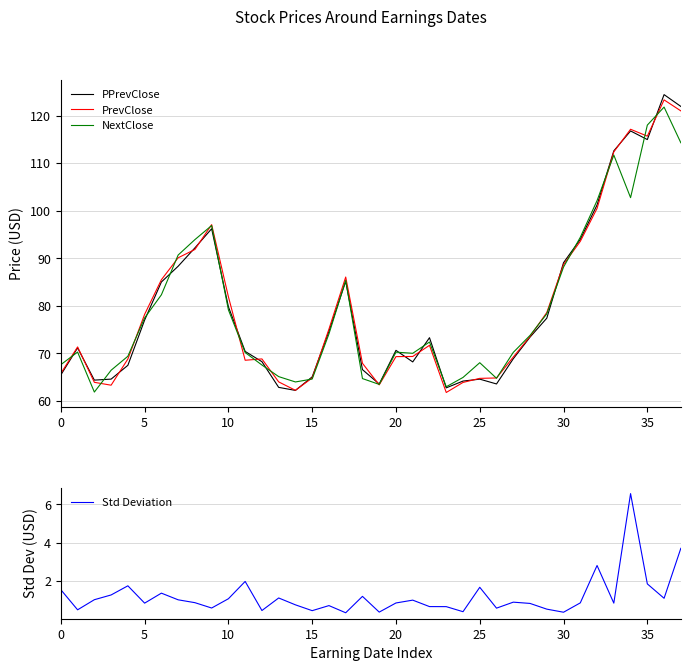

Which series has the largest range (max minus min)?

PPrevClose